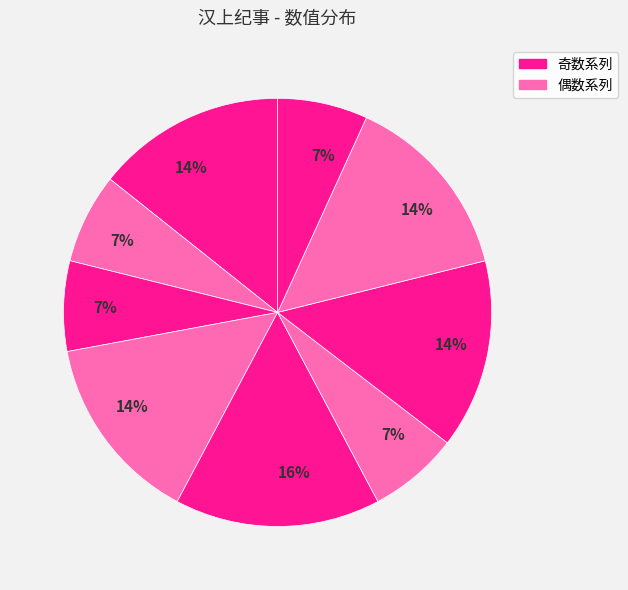

How many segments does this pie chart have?

9